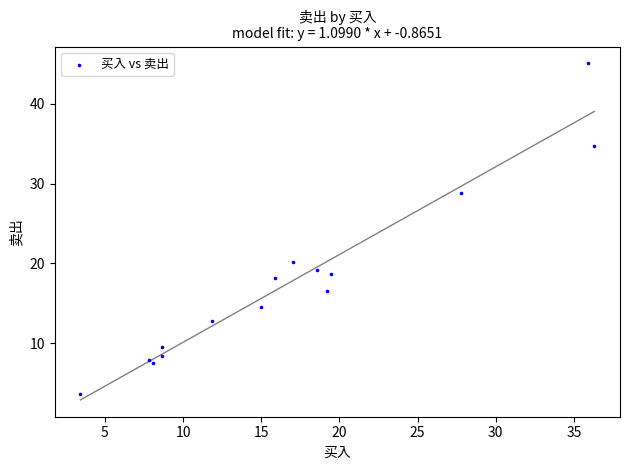

What Y value in the scatter plot is closest to 24?

20.2